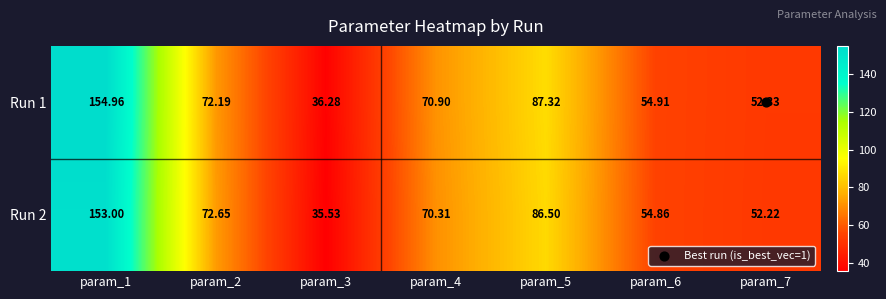

Is the value of Run 1 at param_5 greater than the value of Run 2 at param_7?

Yes